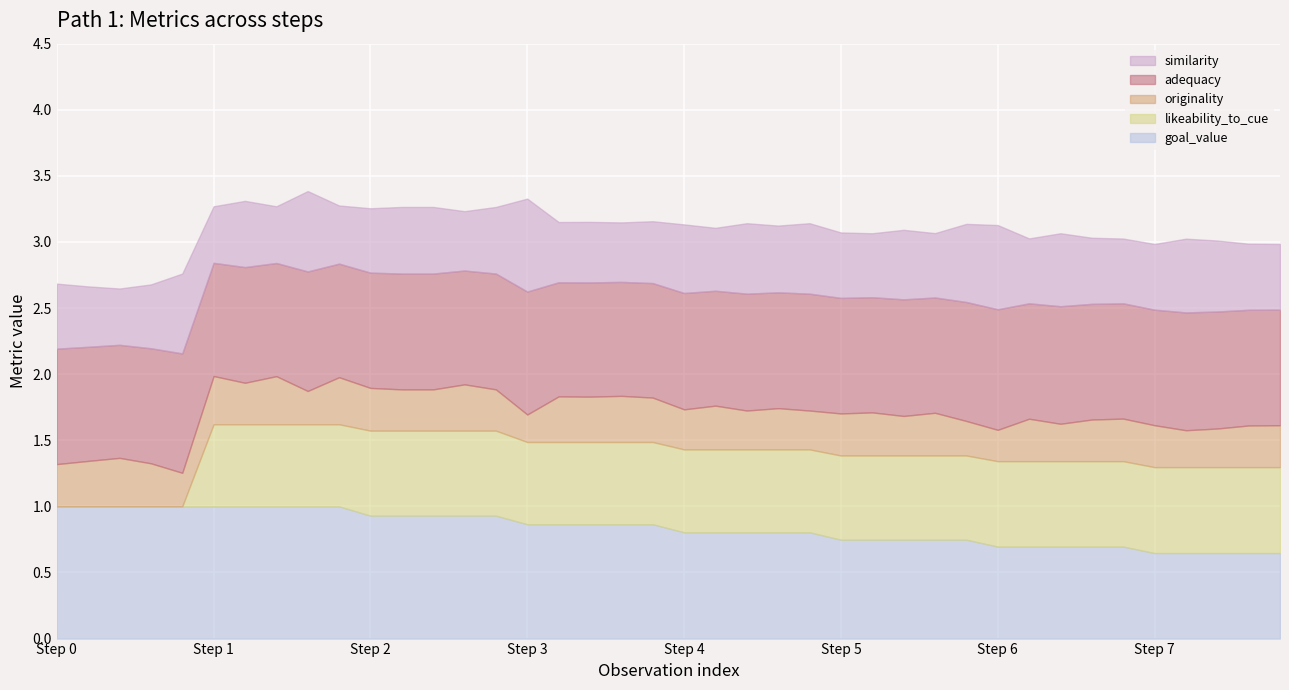

What is the value of the similarity point at the 23rd from the left?

0.5